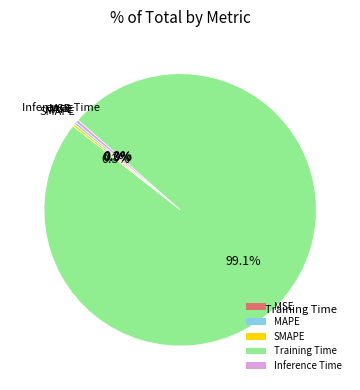

Is the sum of Inference Time and MAPE greater than half?

No